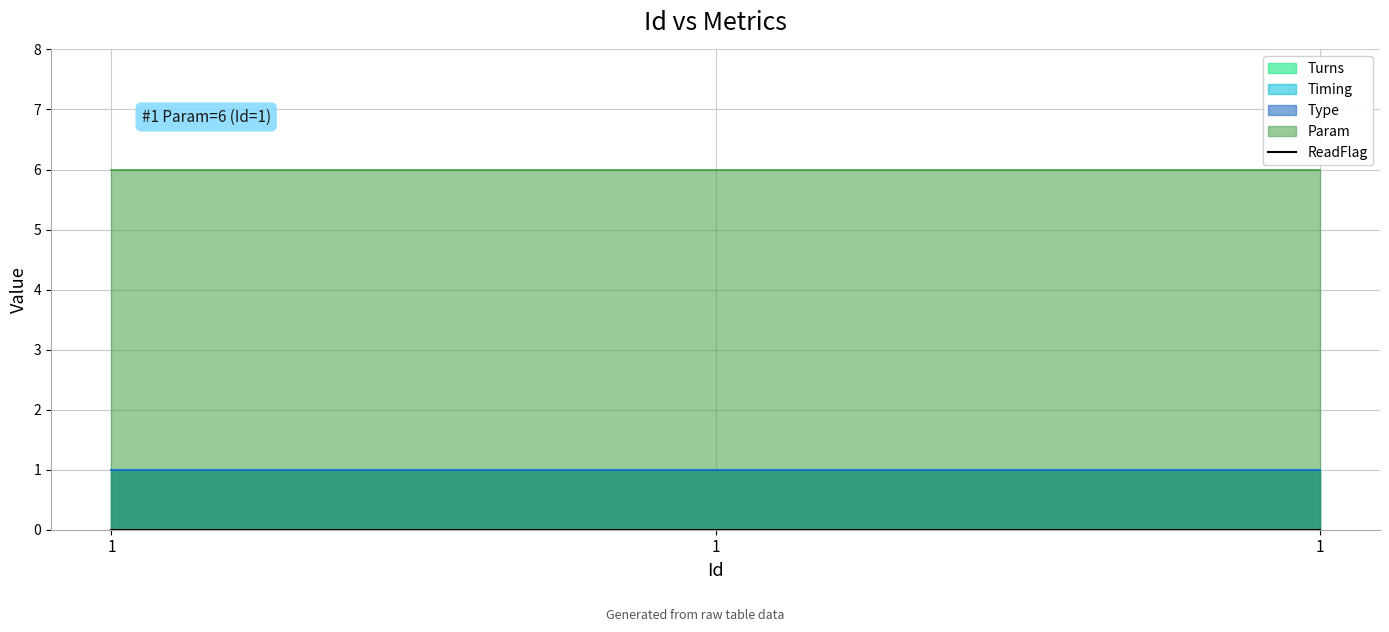

Reading left to right, list all the values displayed in this chart.

Turns: 1=1	1=1	1=1
Timing: 1=1	1=1	1=1
Type: 1=1	1=1	1=1
Param: 1=6	1=6	1=6
ReadFlag: 1=0	1=0	1=0